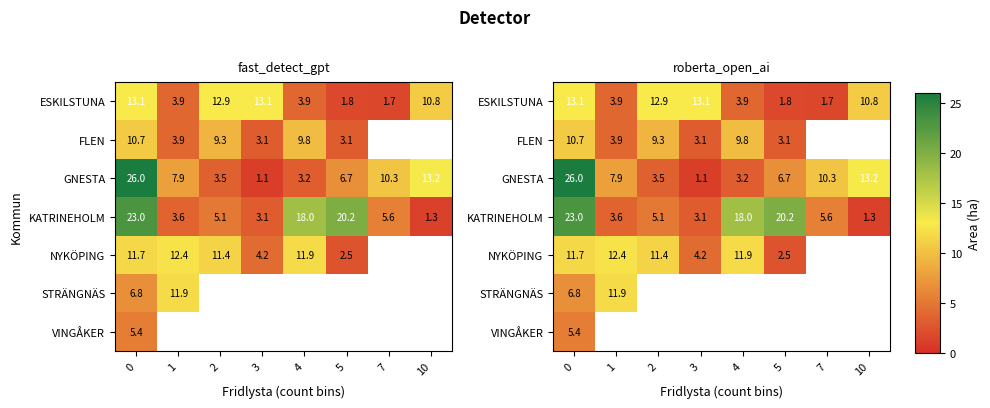

Is the value of row_0 at 3 greater than the value of row_1 at 7?

No